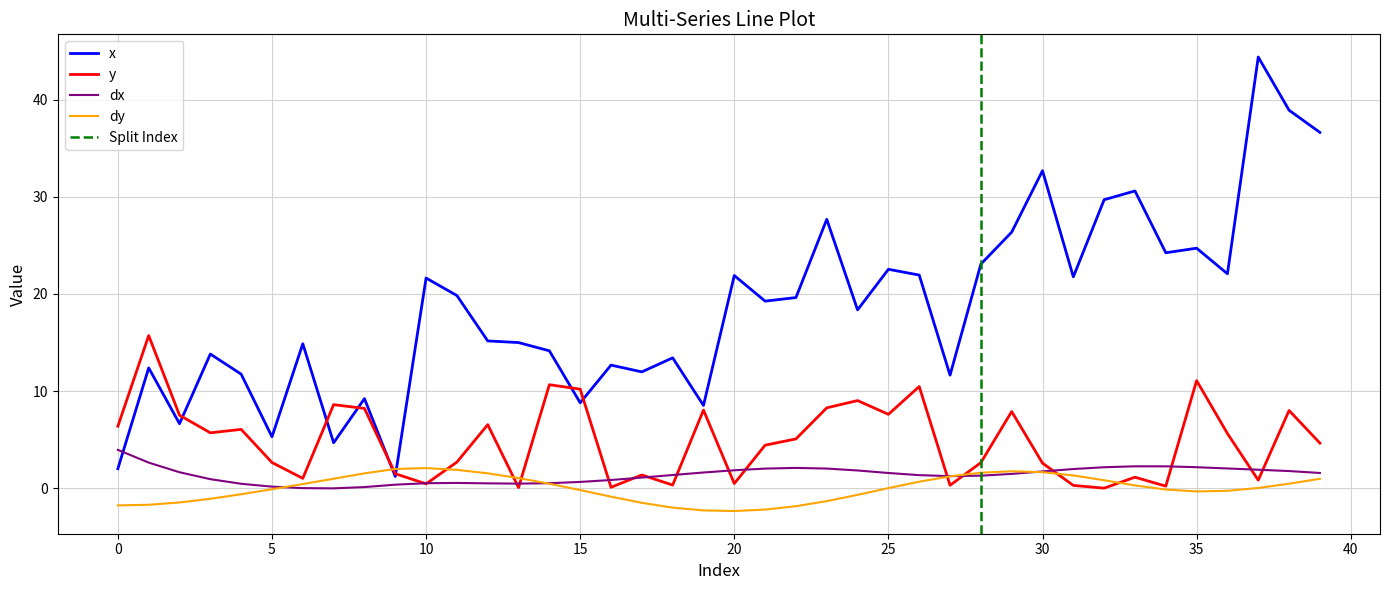

How many interior local valleys does the dx series have?

3